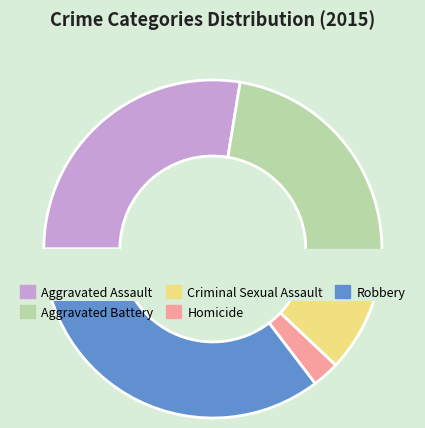

Is the sum of Aggravated Assault and Robbery greater than half?

Yes